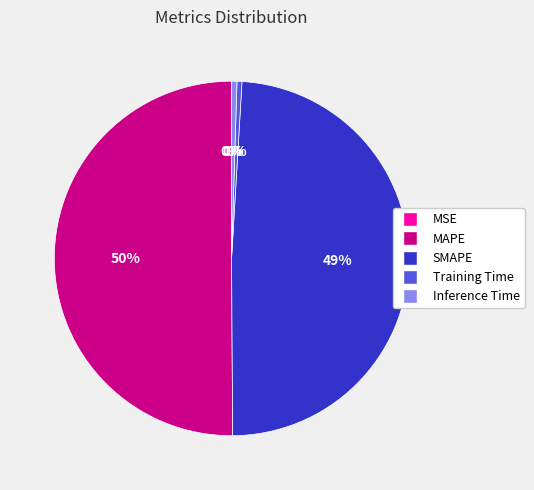

The Training Time slice represents 0% of the pie. True or false?

True